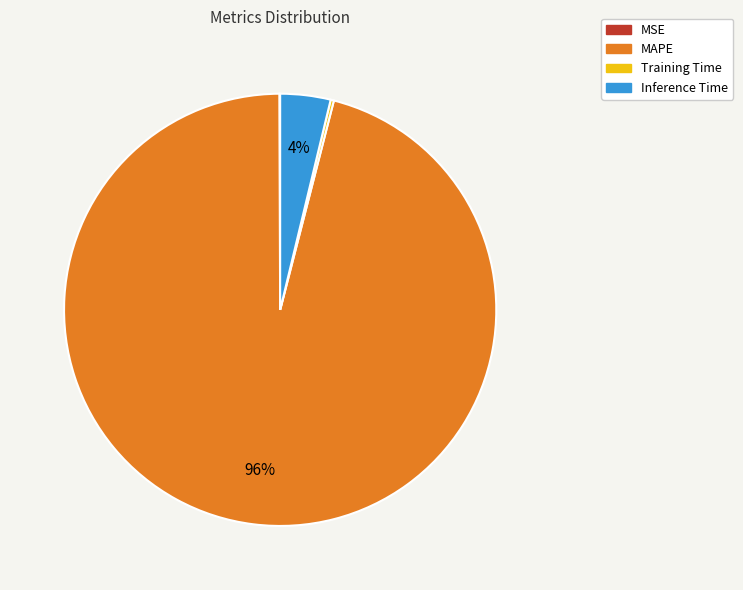

True or false: Inference Time accounts for 4% of the total.

True